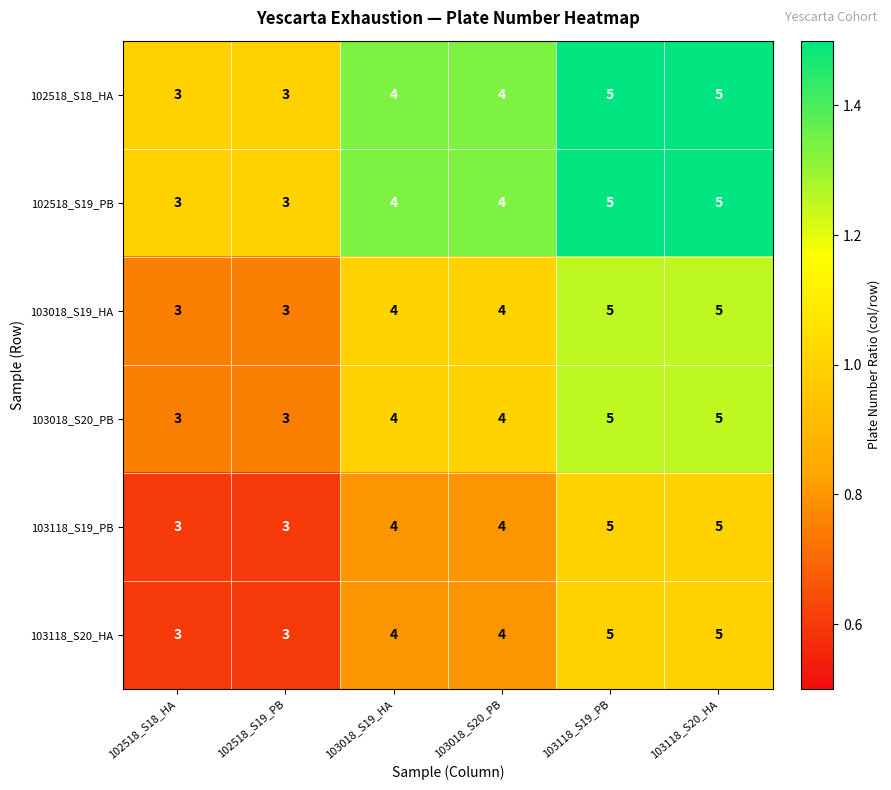

What is the average value of the 103118_S19_PB series?

4